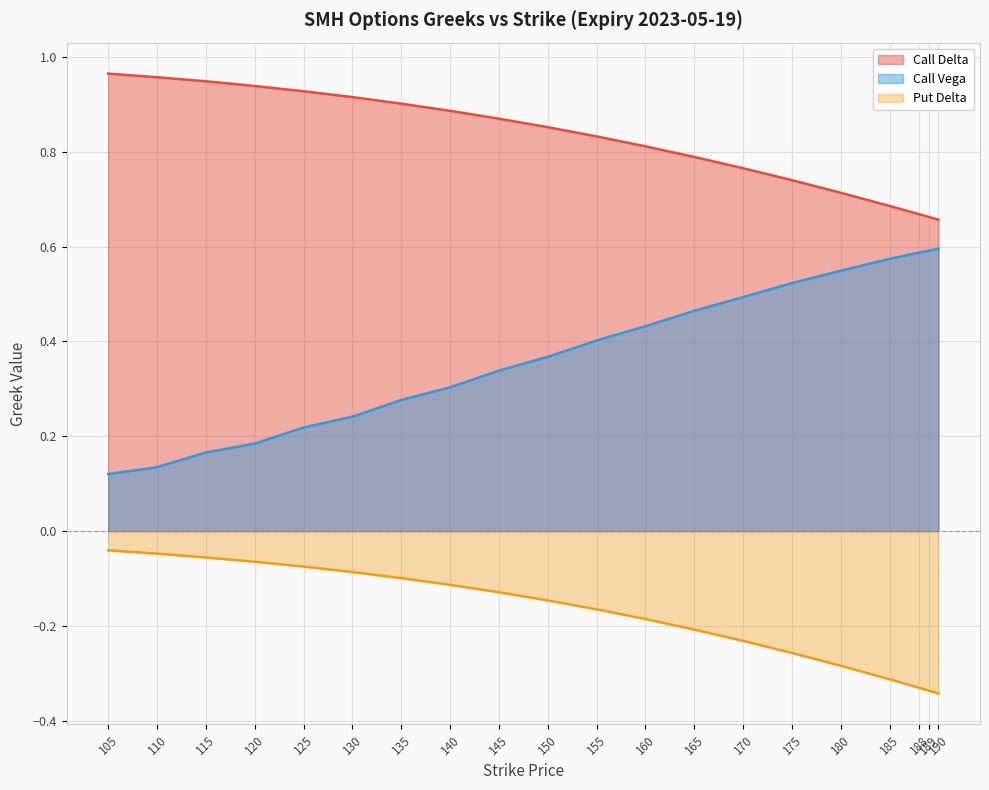

How many categories are shown in the chart?

20